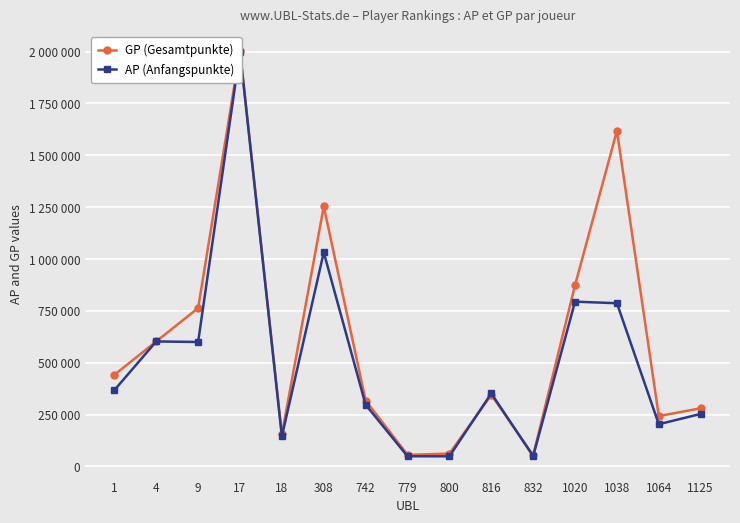

At which category does GP (Gesamtpunkte) reach its first local peak?

17